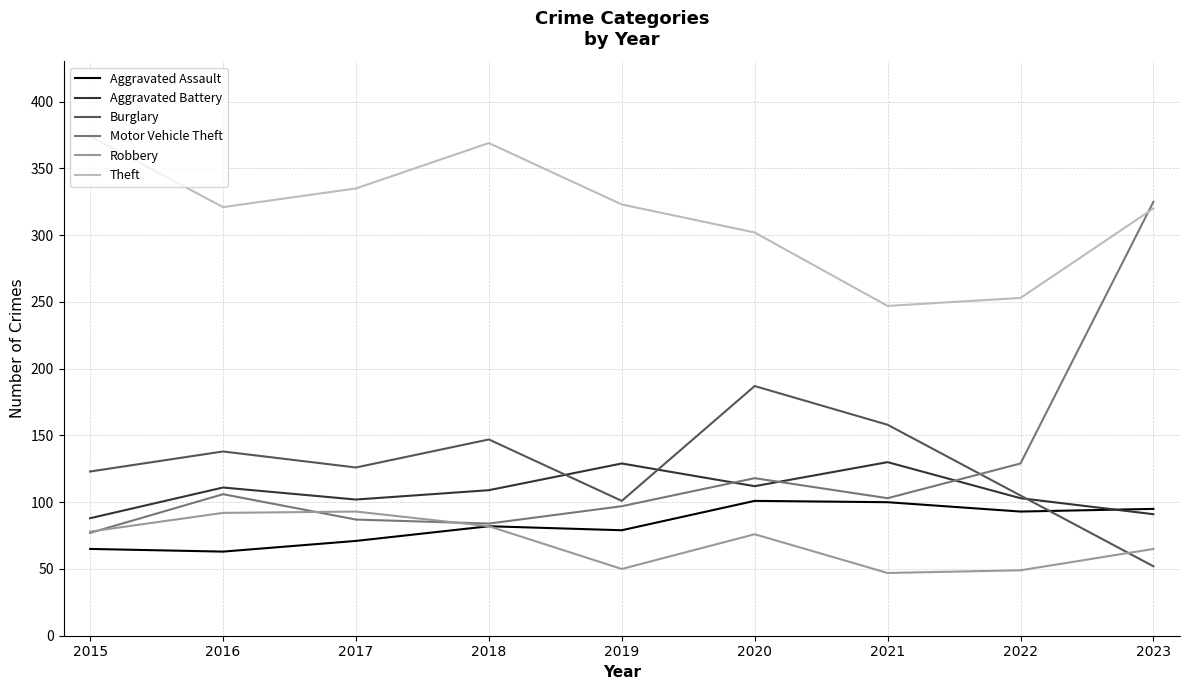

What is the difference between the Aggravated Assault values at 2022 and 2015?

28